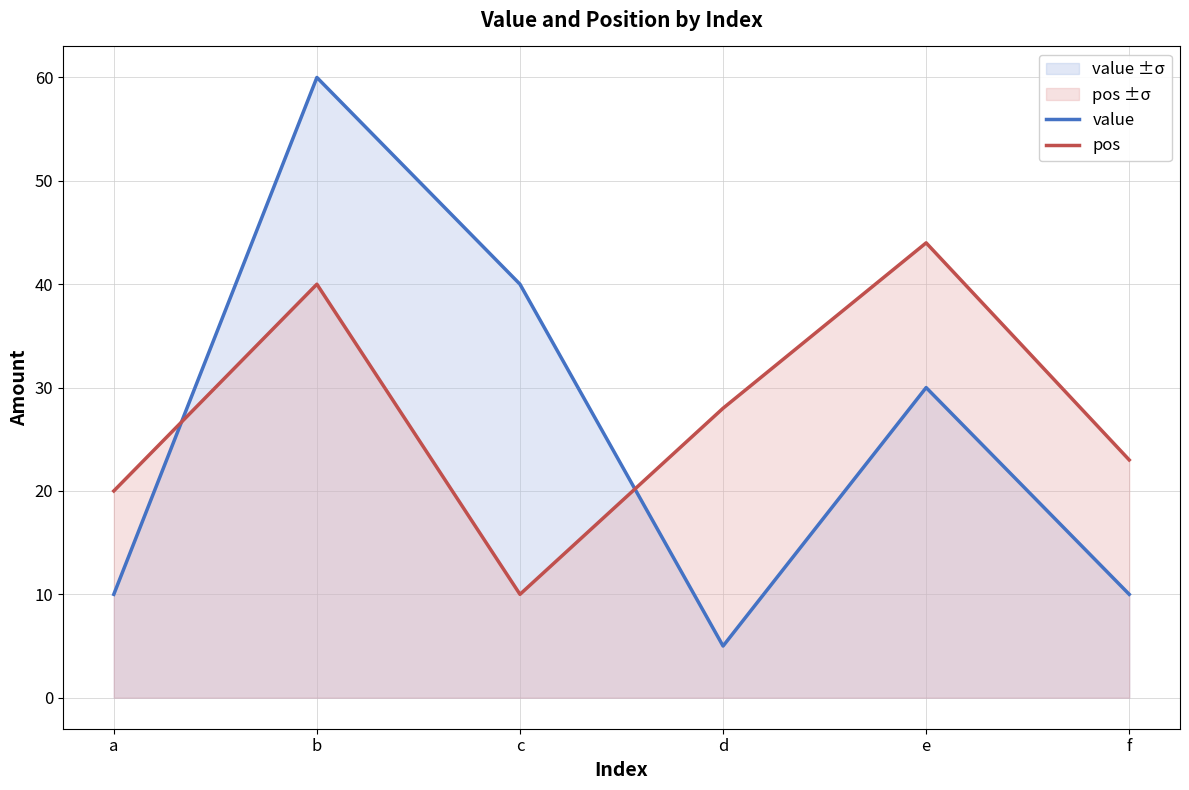

How many data points in value are above 30?

2